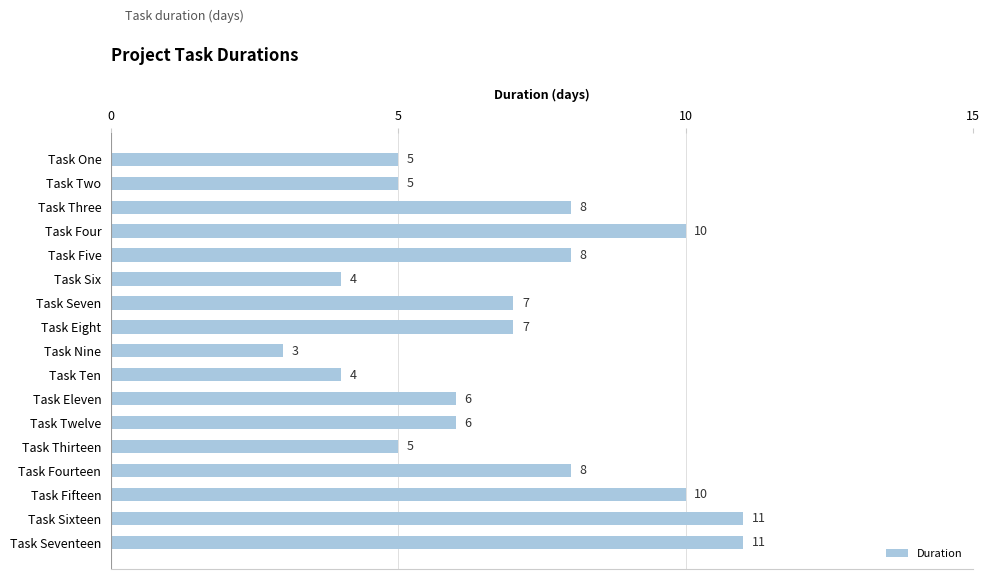

What is the ratio of the value at Task Three to the value at Task Ten?

2.0